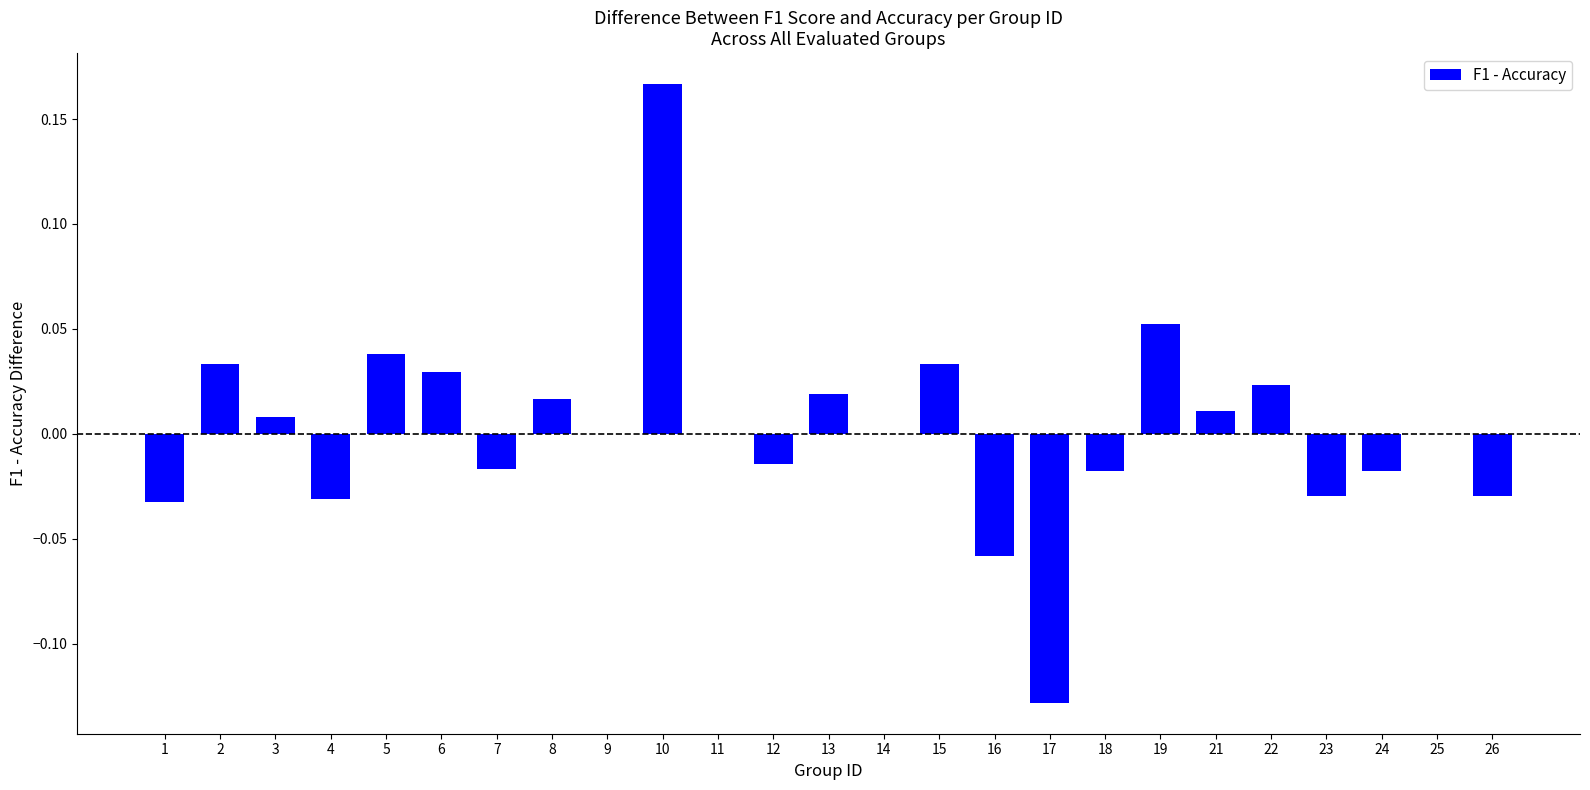

How many series are shown in this chart?

1